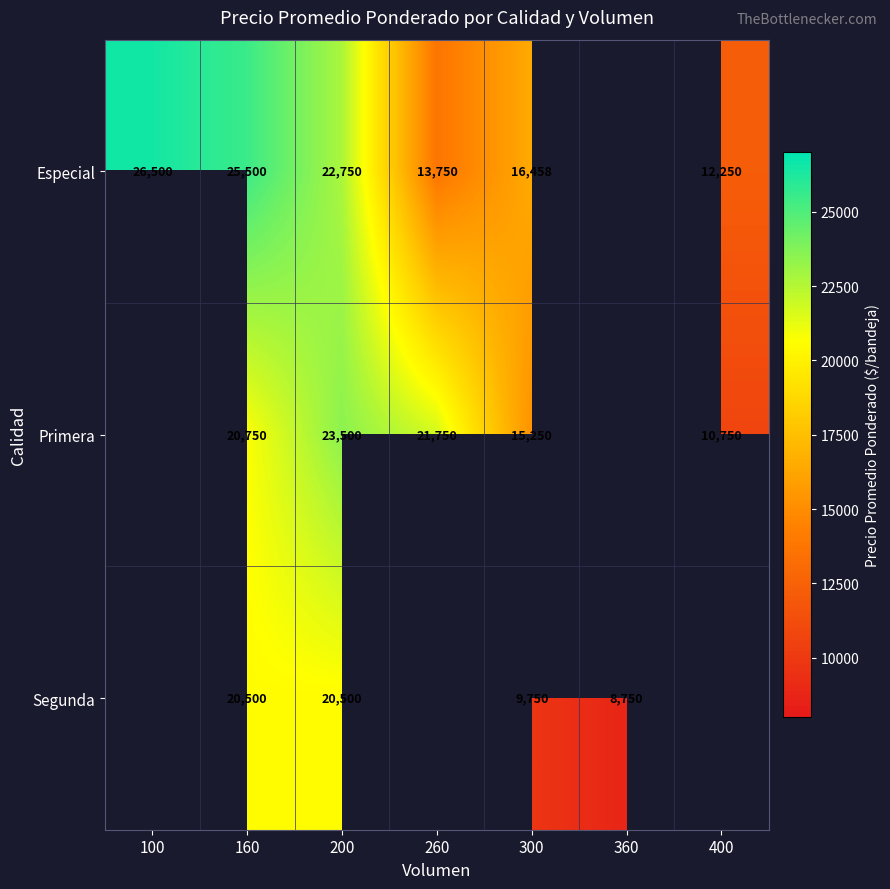

What is the difference between the highest and lowest values at 160?

5000